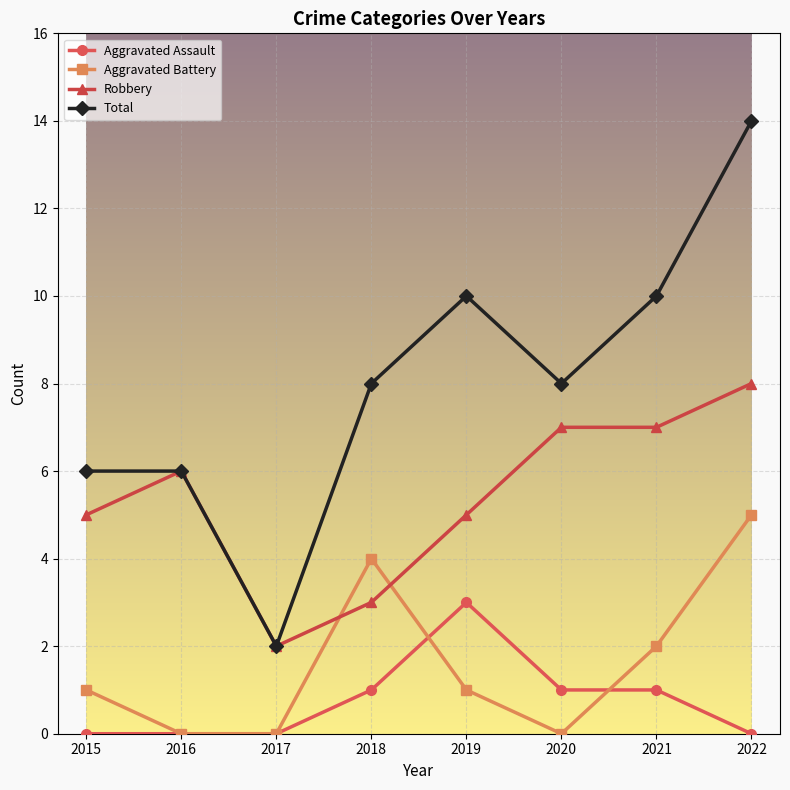

How many lines are shown in the chart?

4